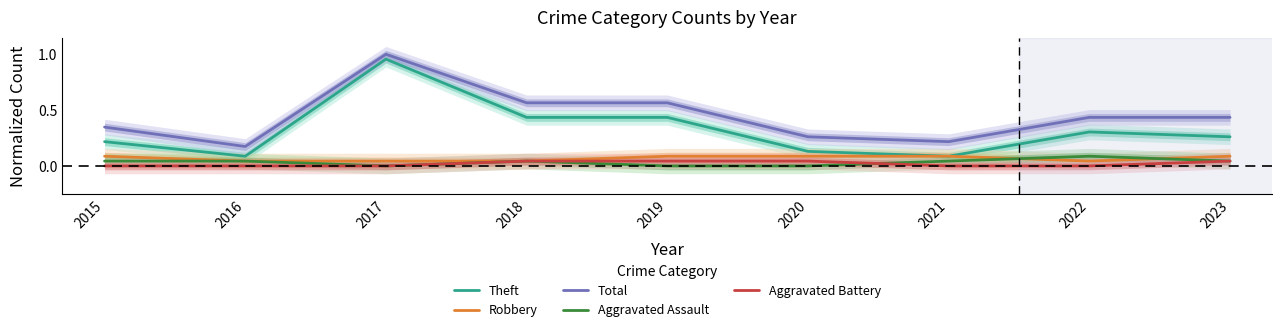

At 2016, list the series in order from smallest to largest.

Aggravated Battery, Robbery, Aggravated Assault, Theft, Total